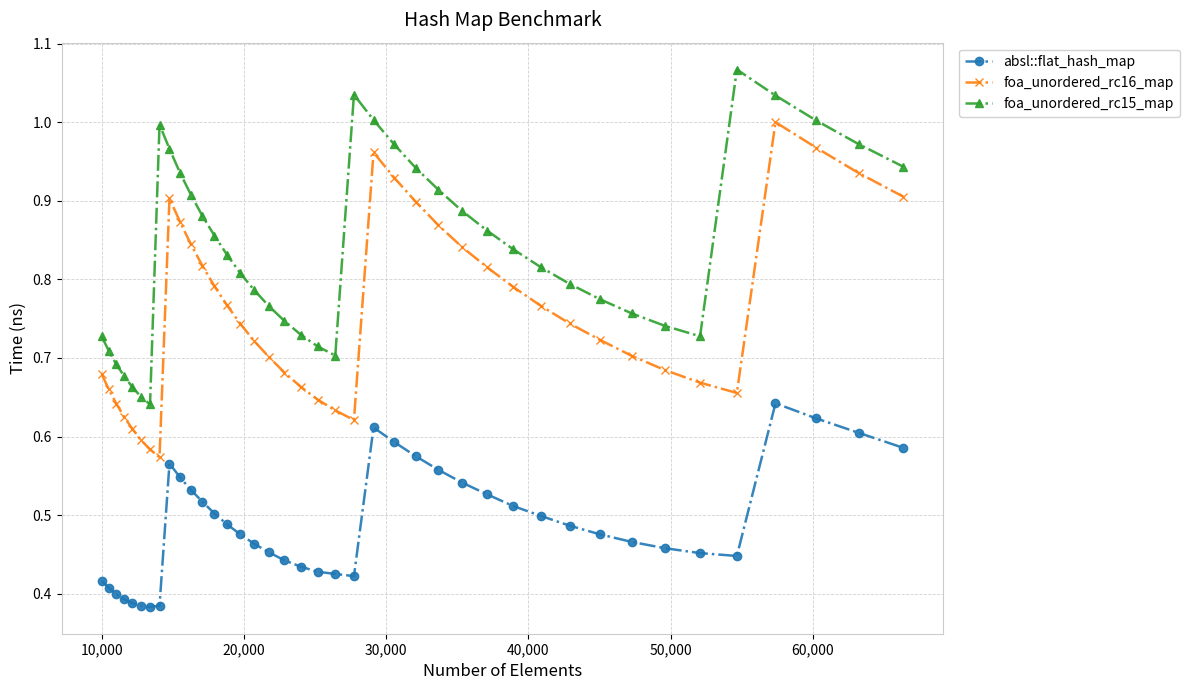

What is the sum of all foa_unordered_rc16_map values?

30.2